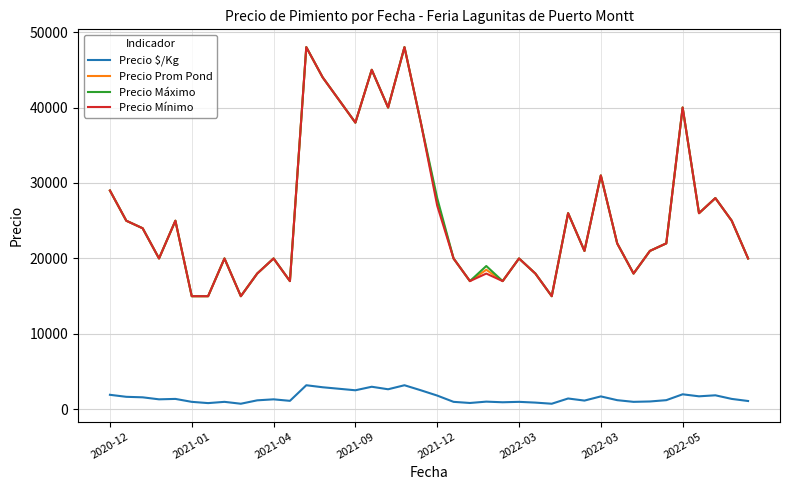

What is the maximum value for Precio Prom Pond?

48000